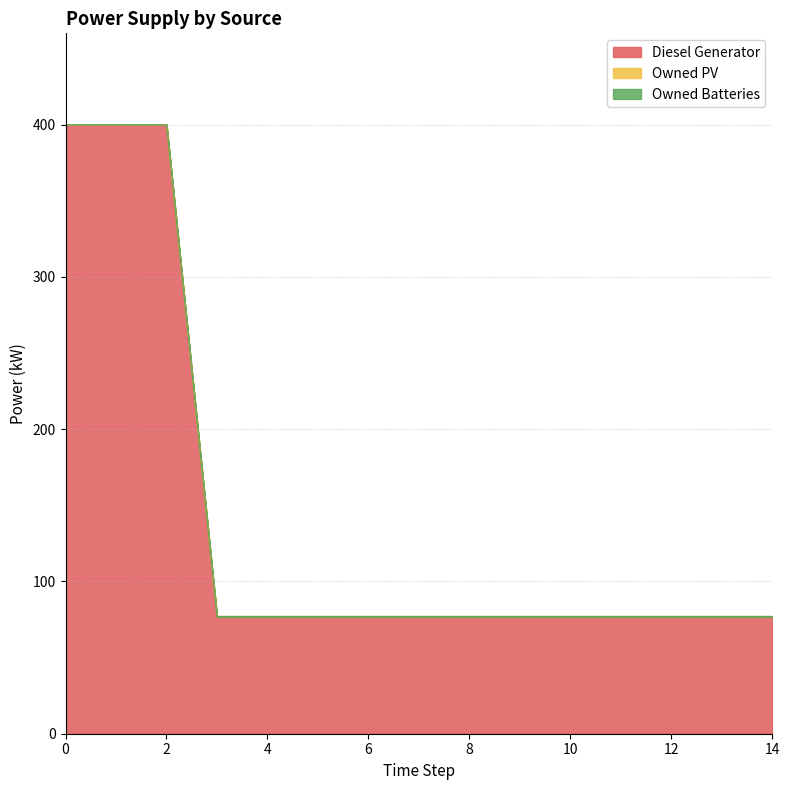

True or false: Owned PV and Diesel Generator intersect in this chart.

False